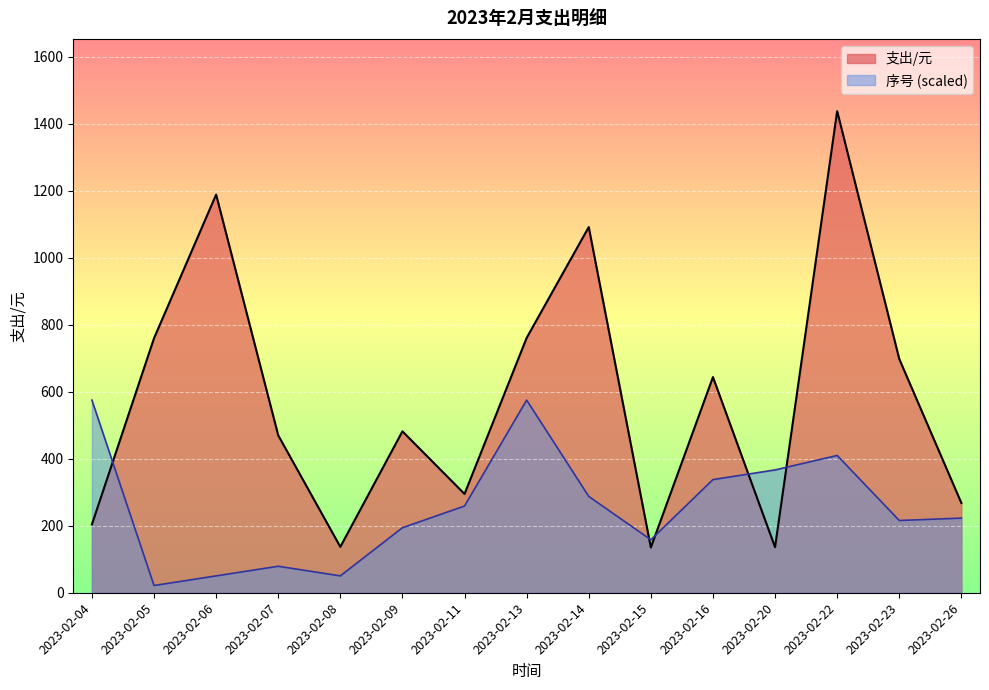

What is the maximum value shown in the chart?

1438.2